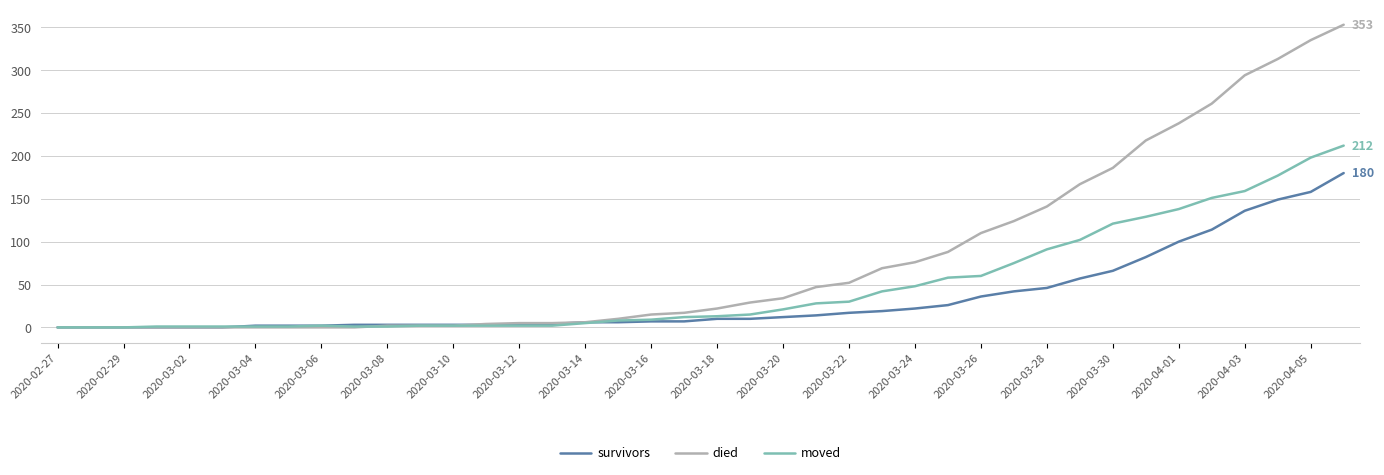

List the series in order of their overall mean, highest first.

died, moved, survivors